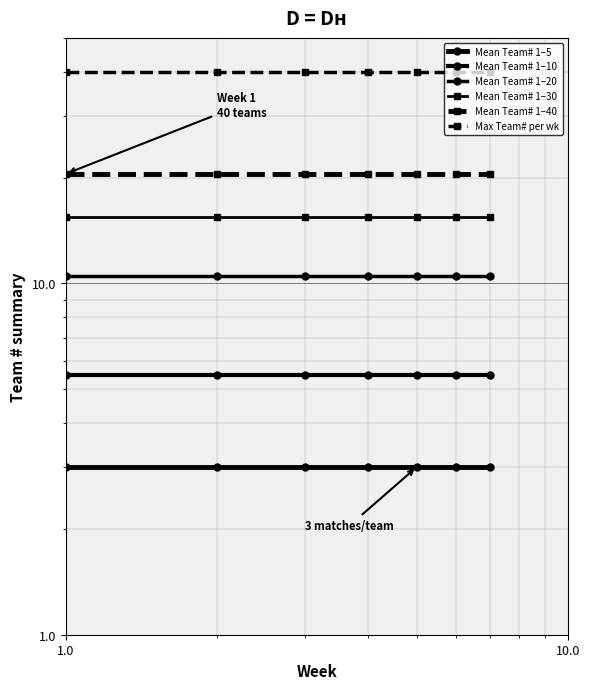

Rank the series by their maximum value, from highest to lowest.

Max Team# per wk, Mean Team# 1–40, Mean Team# 1–30, Mean Team# 1–20, Mean Team# 1–10, Mean Team# 1–5